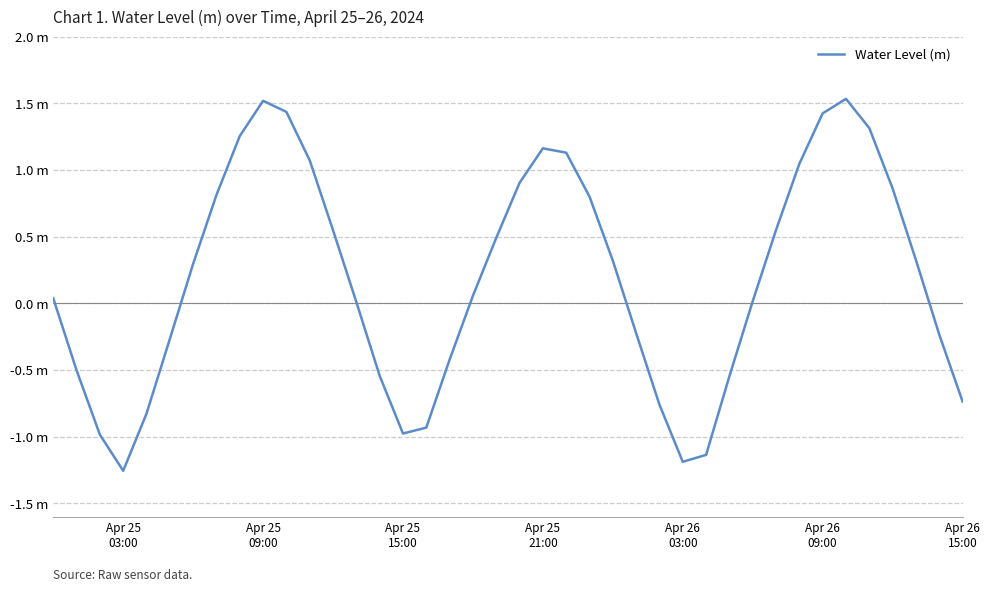

Is this an area chart (filled region under the line)?

No